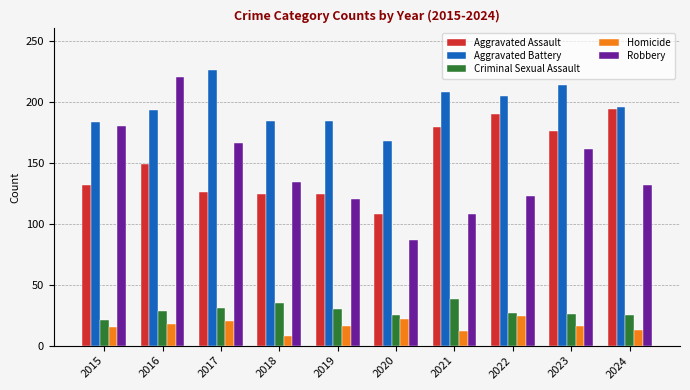

Which series has the largest total across all categories?

Aggravated Battery